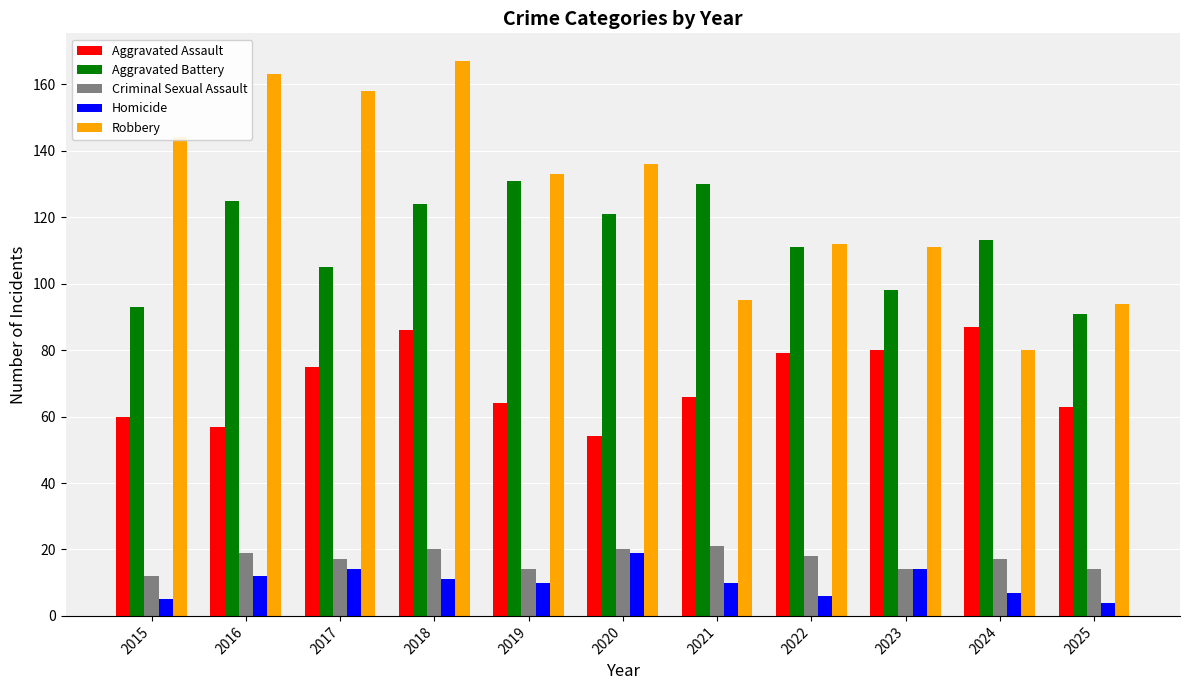

At how many categories does at least one series exceed 17?

11